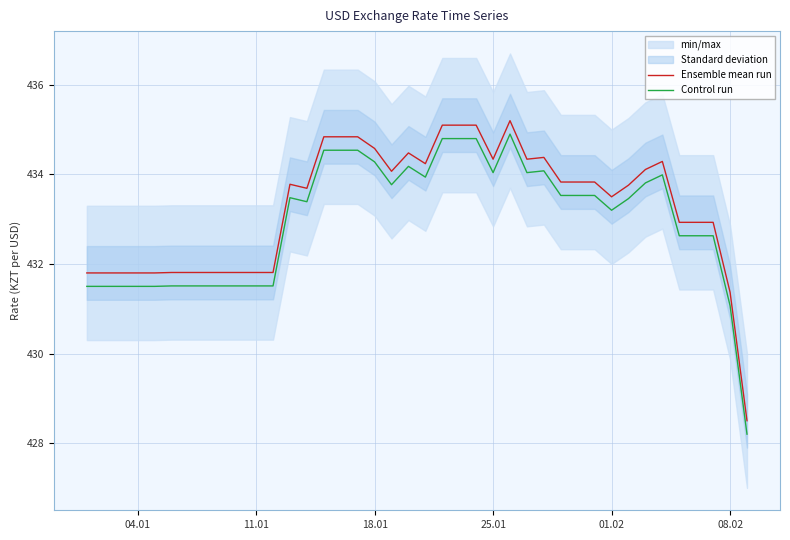

True or false: Control run and Ensemble mean run cross at least once.

False